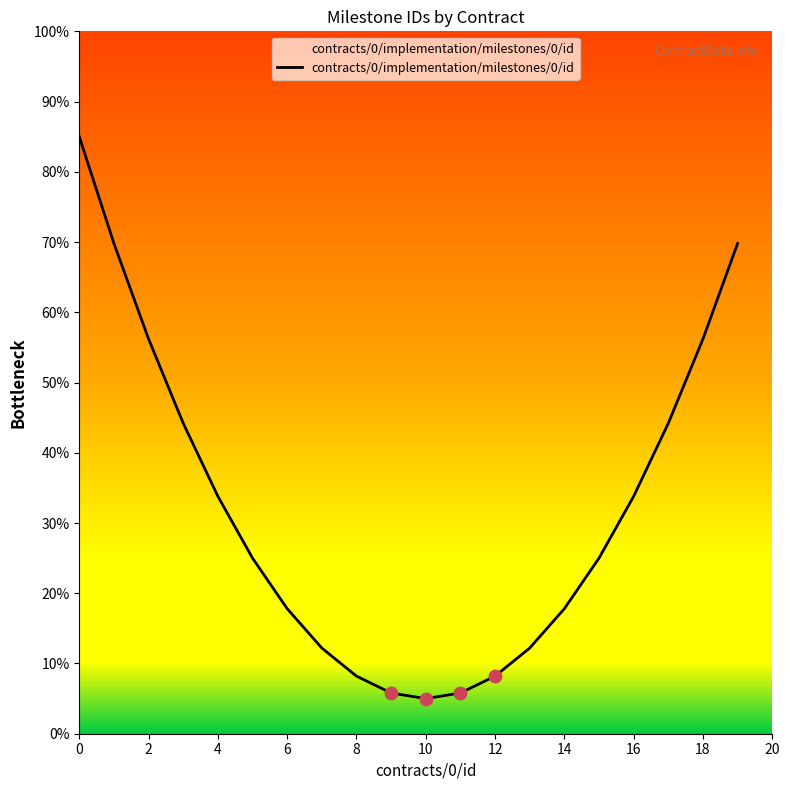

What is the greatest value displayed?

85.0